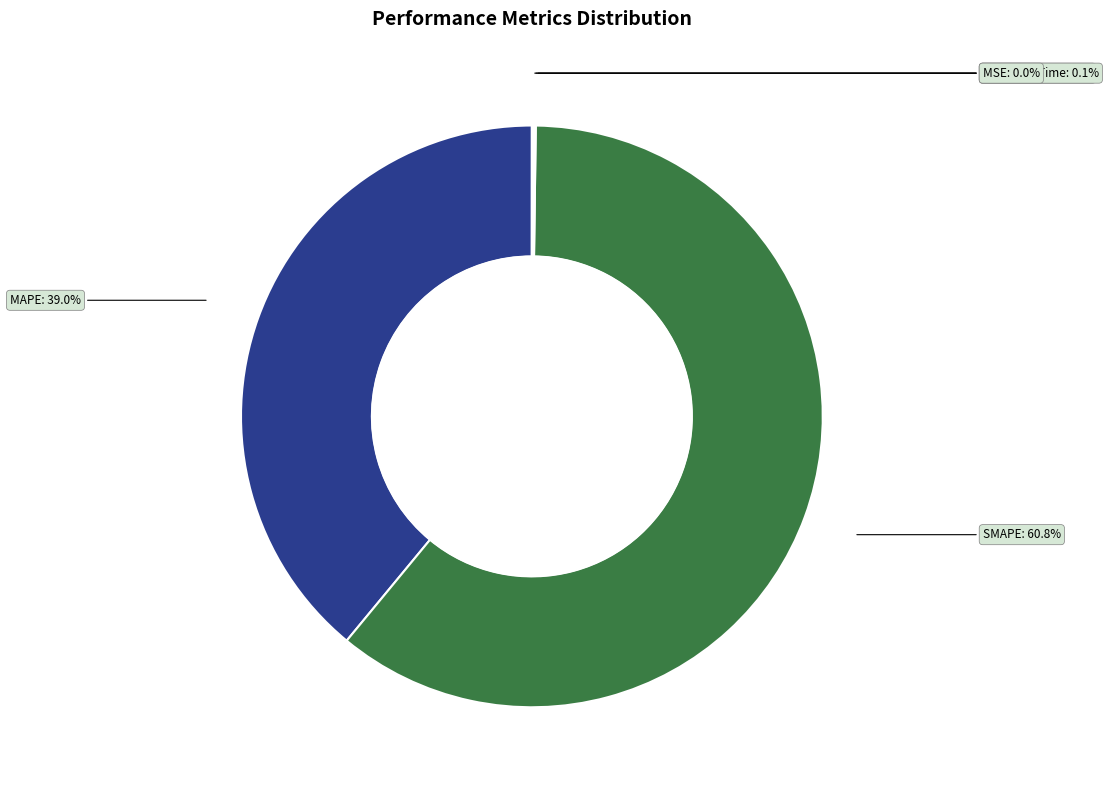

What portion of the pie excludes MAPE?

61.0%